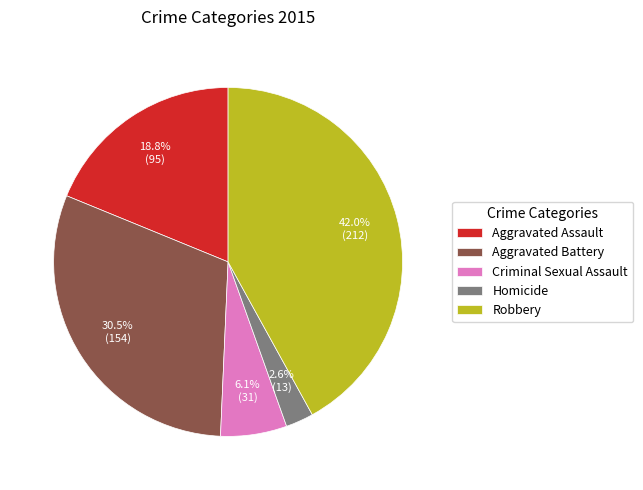

Rank the categories by value from lowest to highest.

Homicide, Criminal Sexual Assault, Aggravated Assault, Aggravated Battery, Robbery